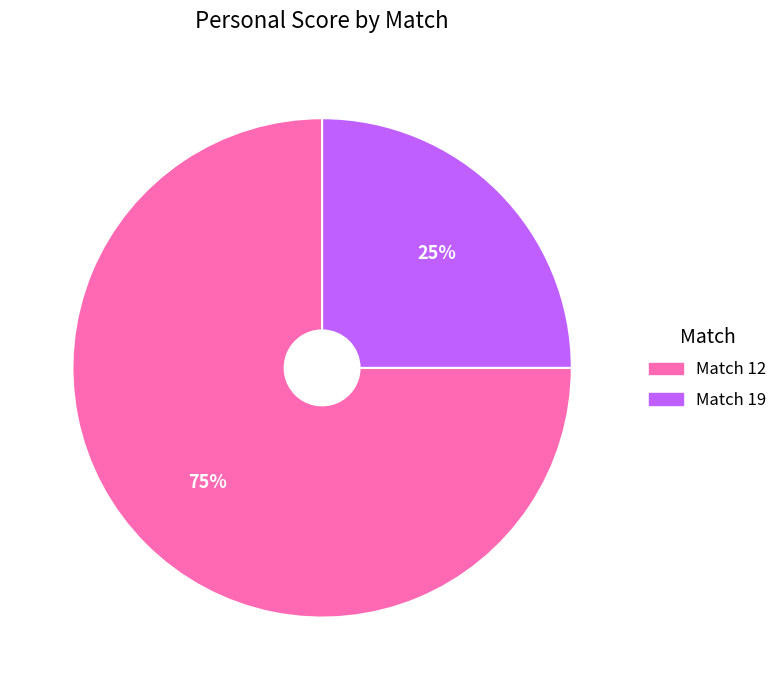

What is the majority slice?

Match 12